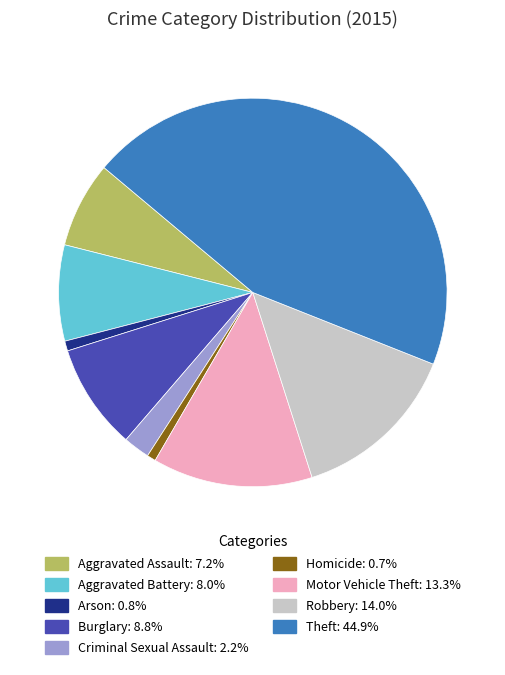

Does Arson represent more than half of the total?

No